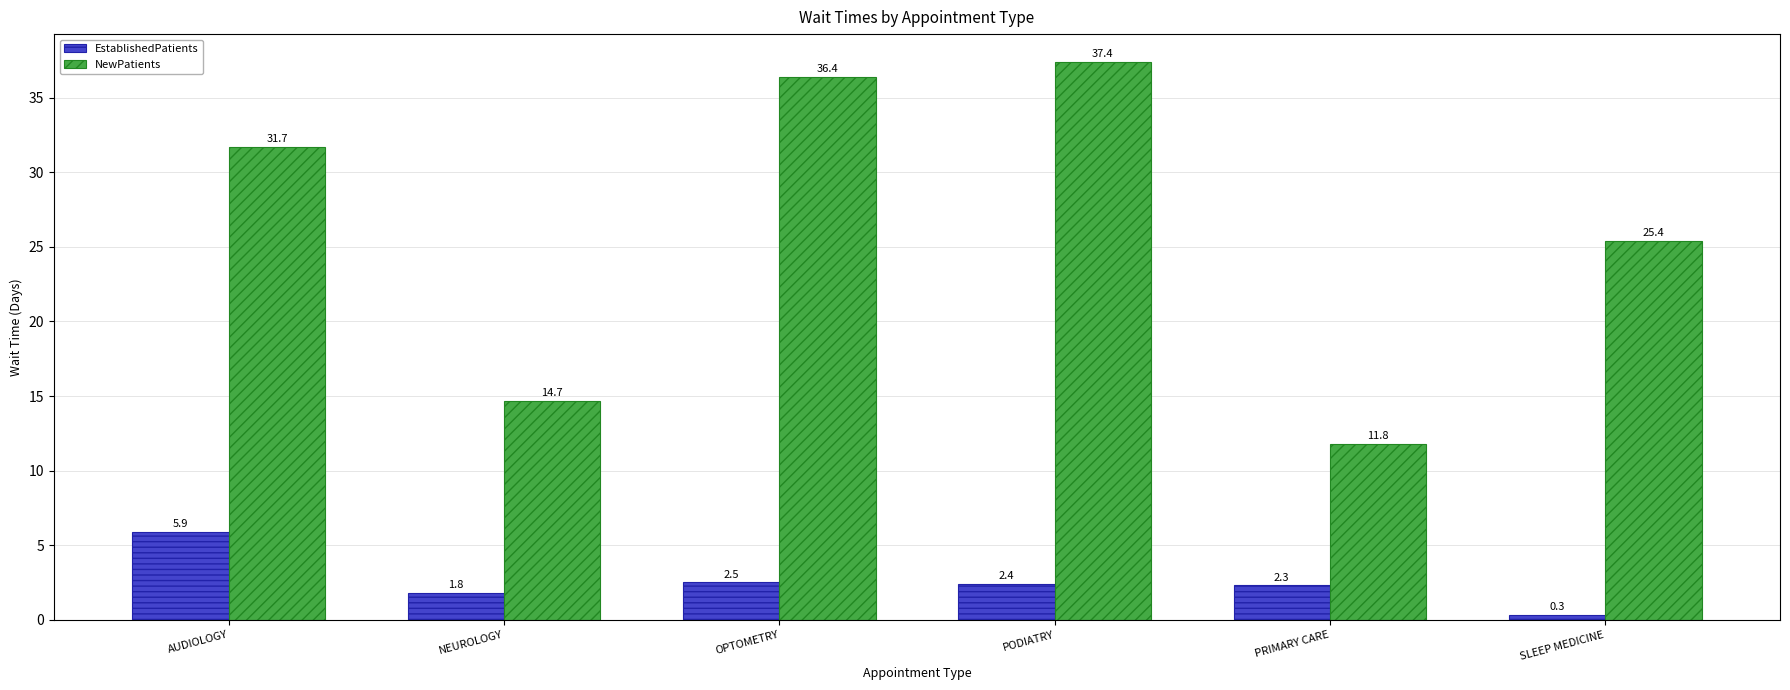

Which series has the largest total across all categories?

NewPatients